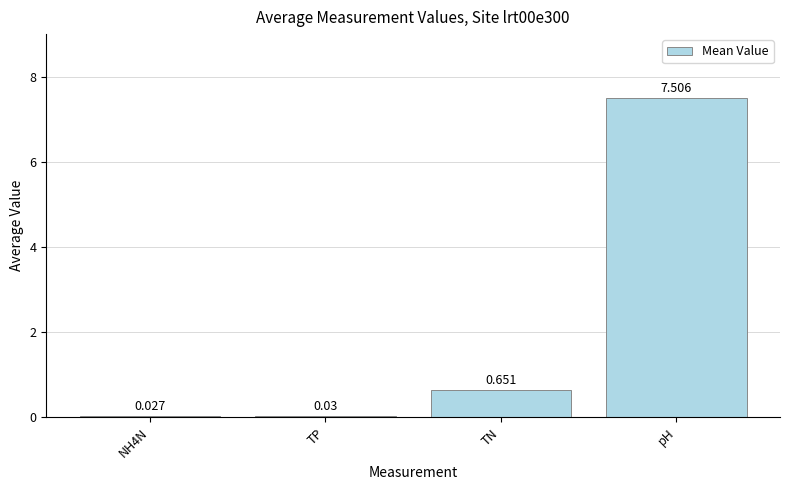

Where is the data nearest to the value 3?

TN